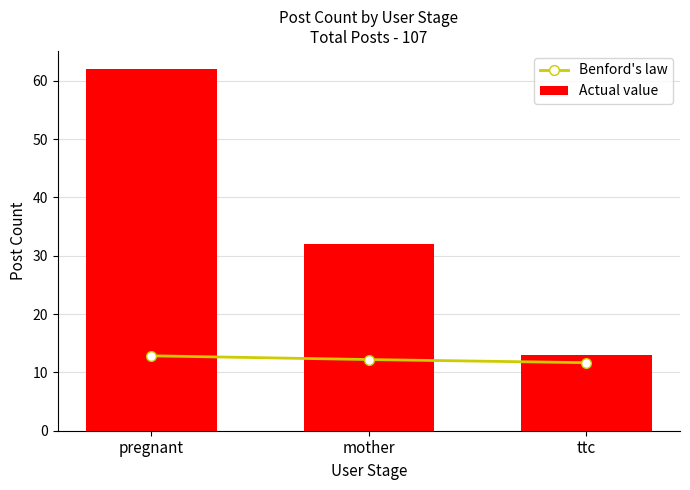

Reading left to right, list all the values displayed in this chart.

Benford's law: 12.8	12.2	11.7
Actual value: 62.0	32.0	13.0